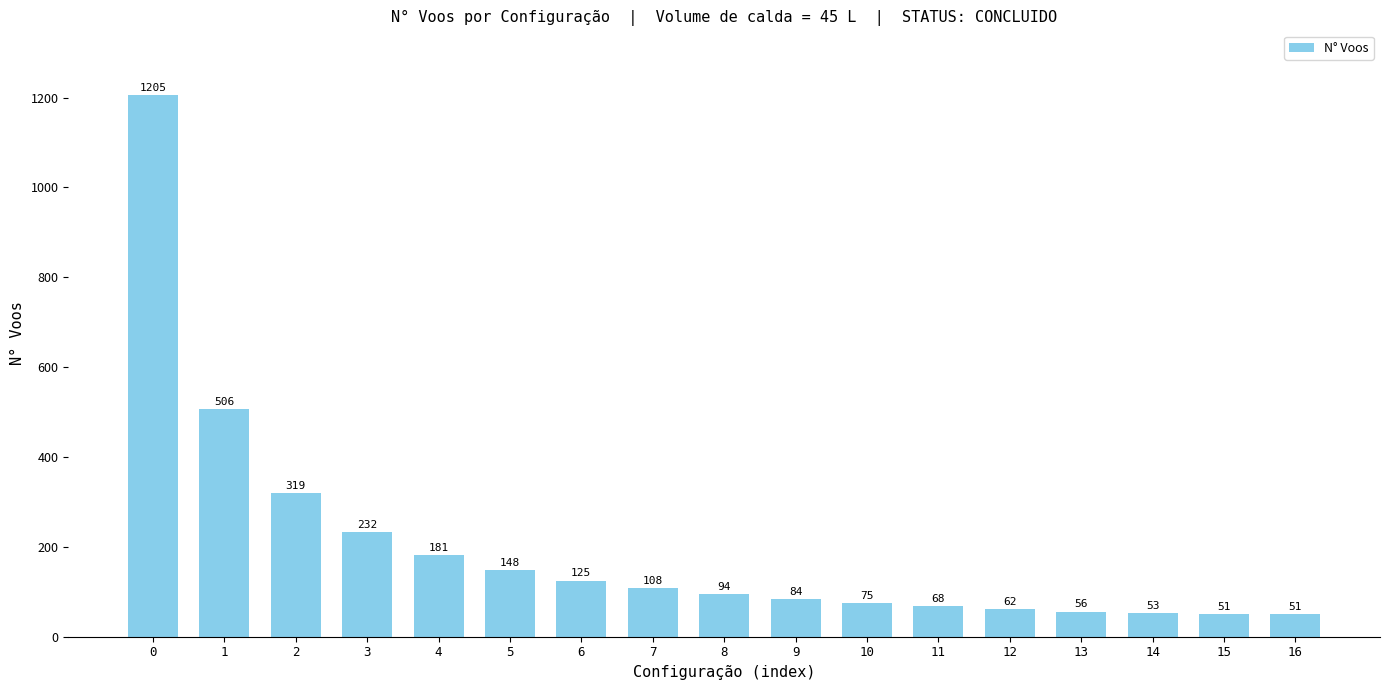

At which label is the value closest to 628?

1